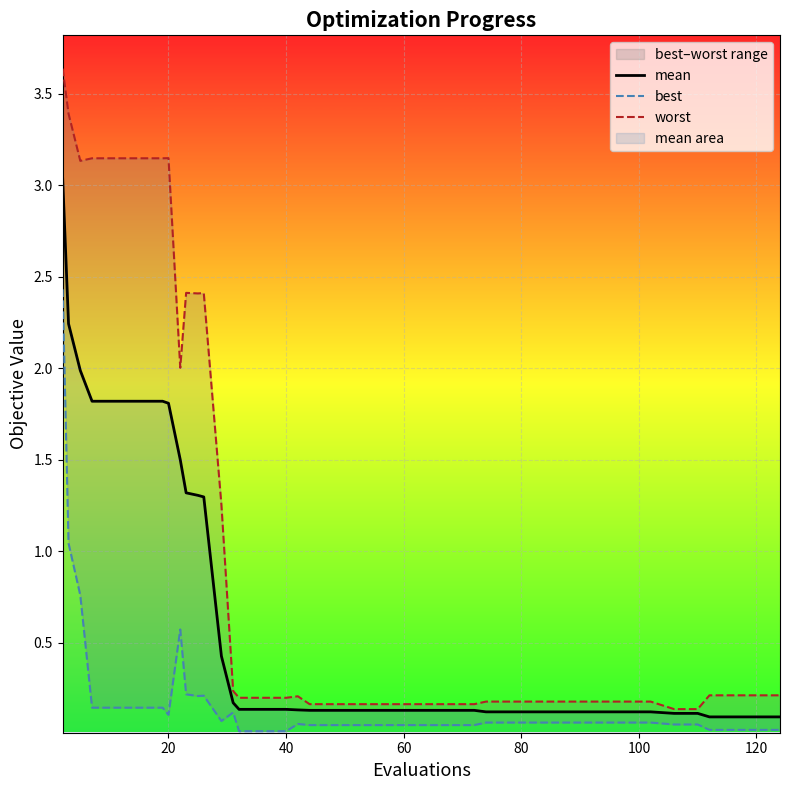

True or false: mean and worst intersect in this chart.

False